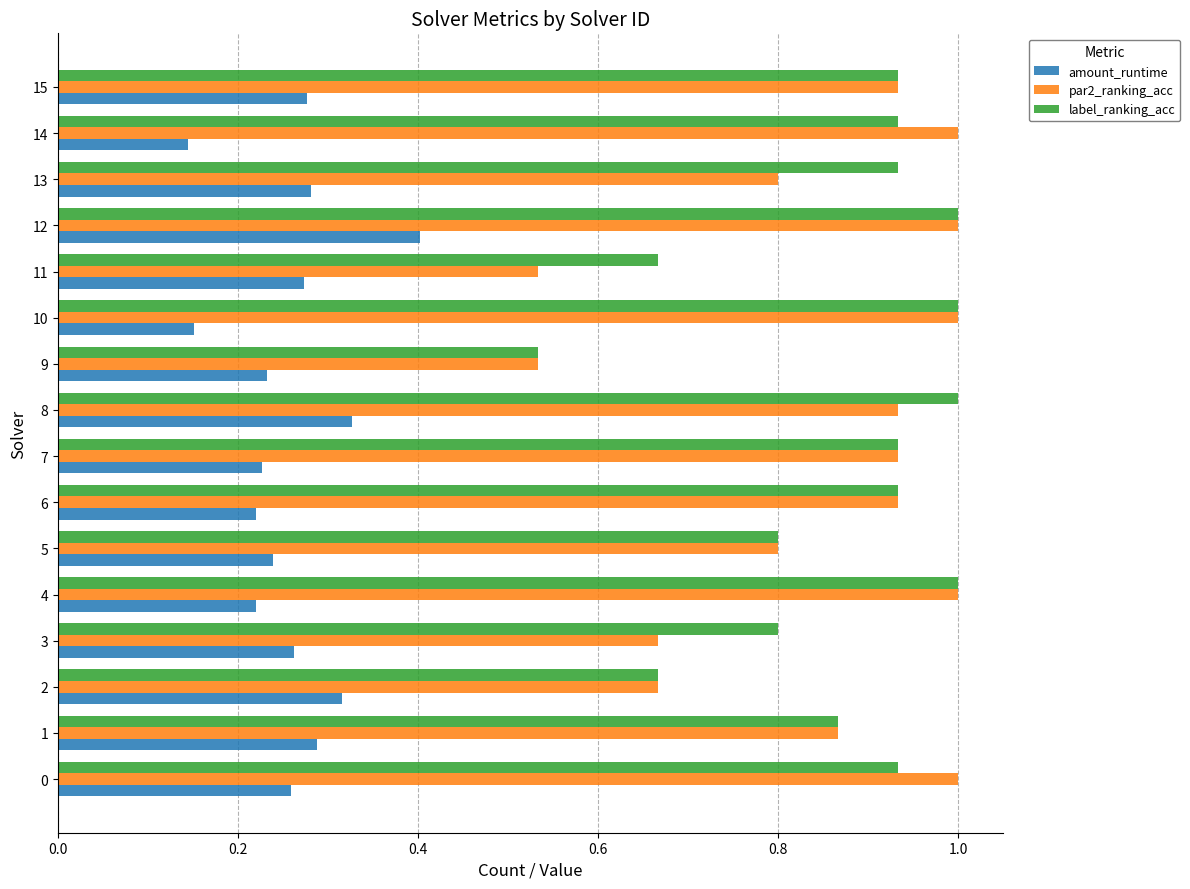

Which series has the largest total across all categories?

label_ranking_acc